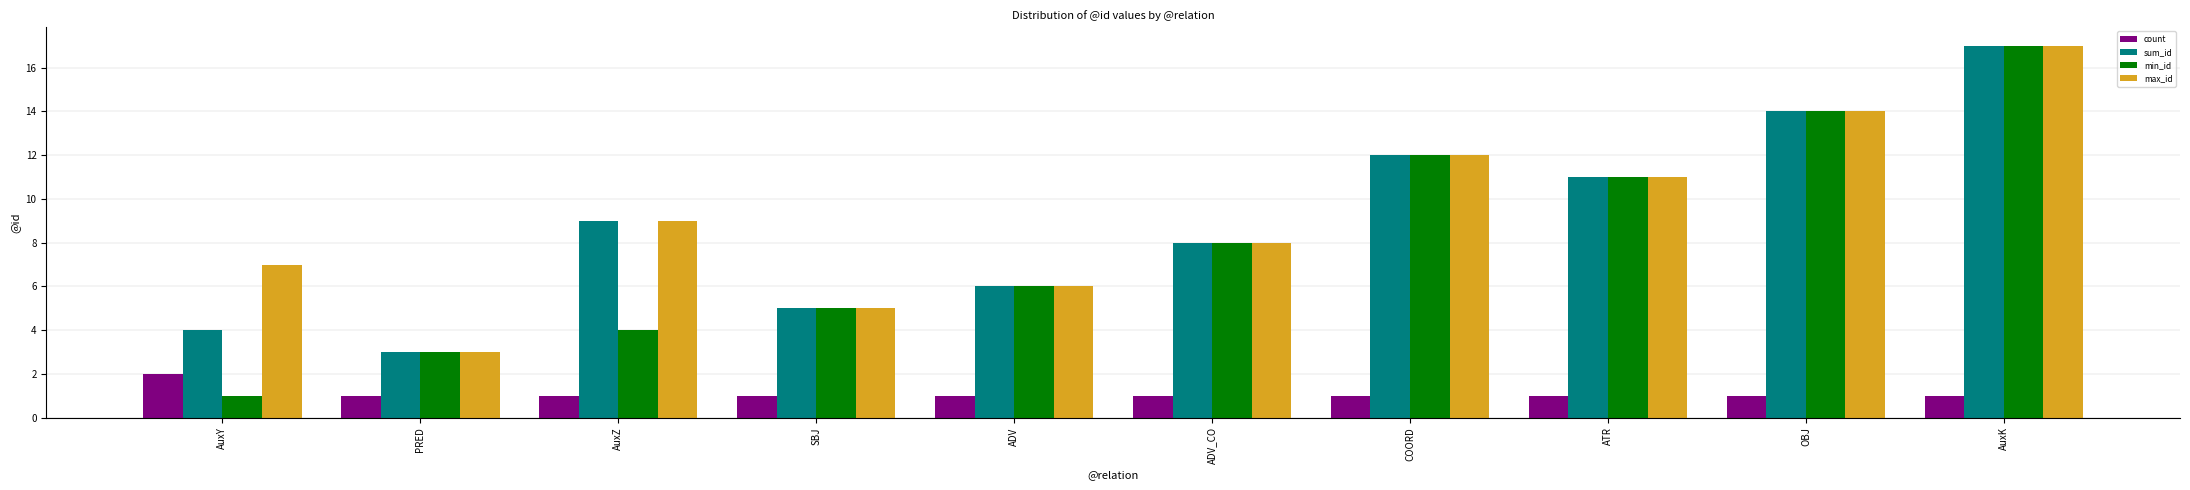

What is the sum of all sum_id values?

89